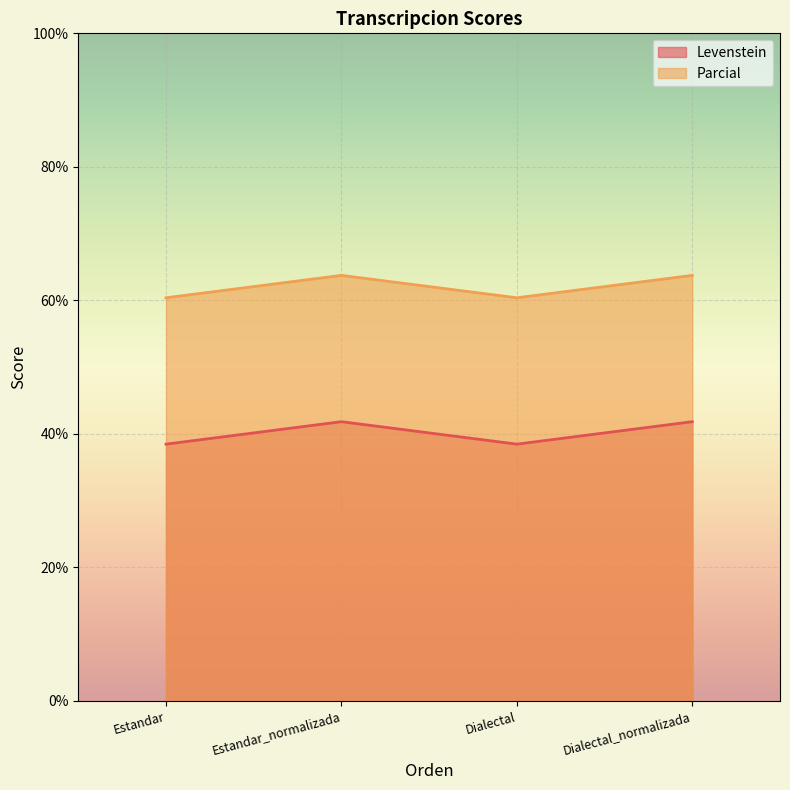

How many lines are shown in the chart?

2